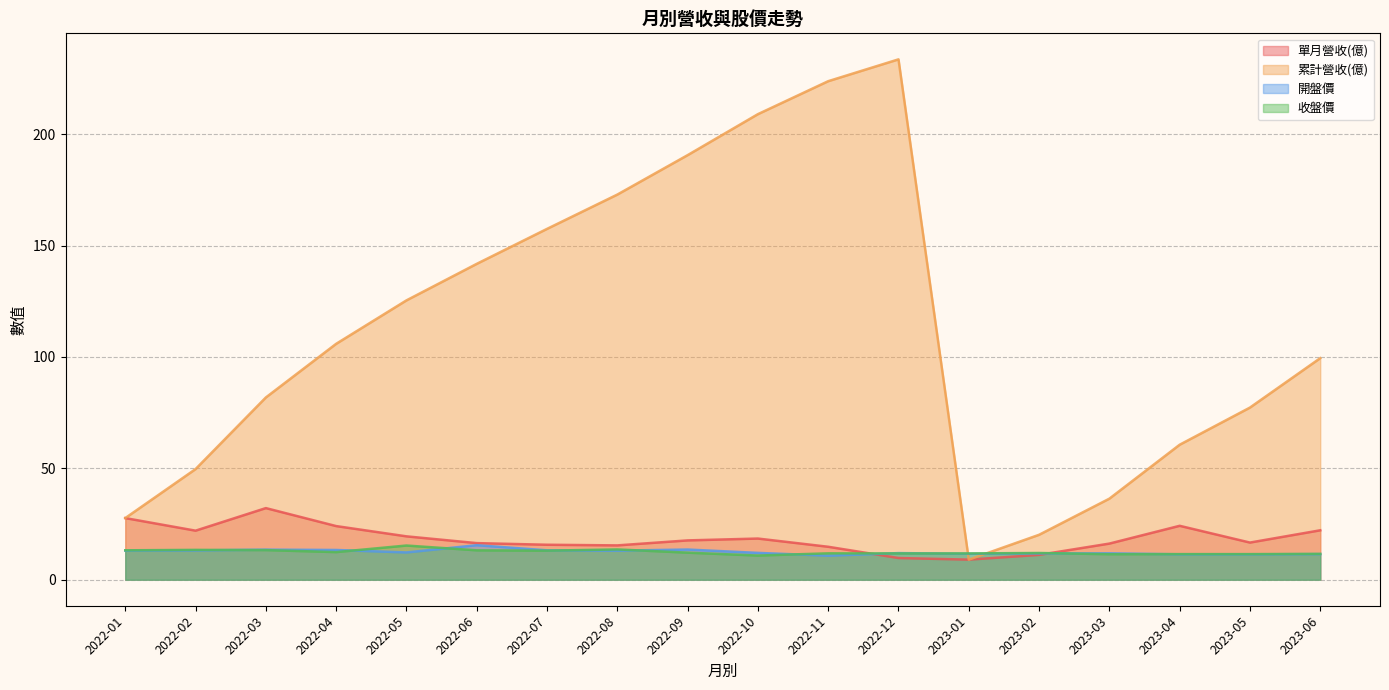

Rank the series by their maximum value, from lowest to highest.

收盤價, 開盤價, 單月營收(億), 累計營收(億)